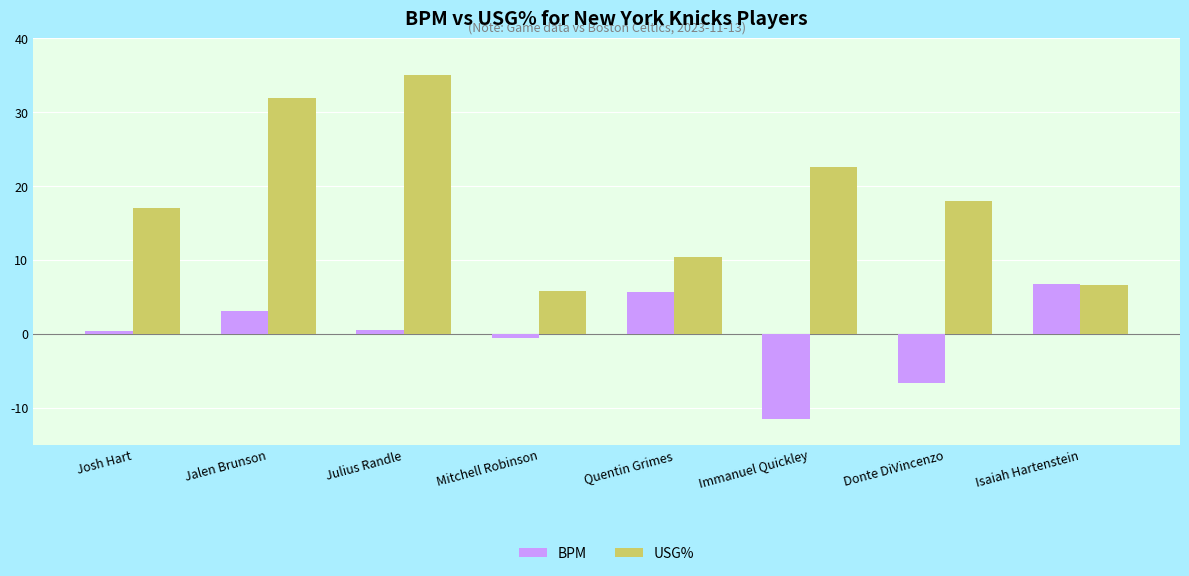

Which series has the largest range (max minus min)?

USG%